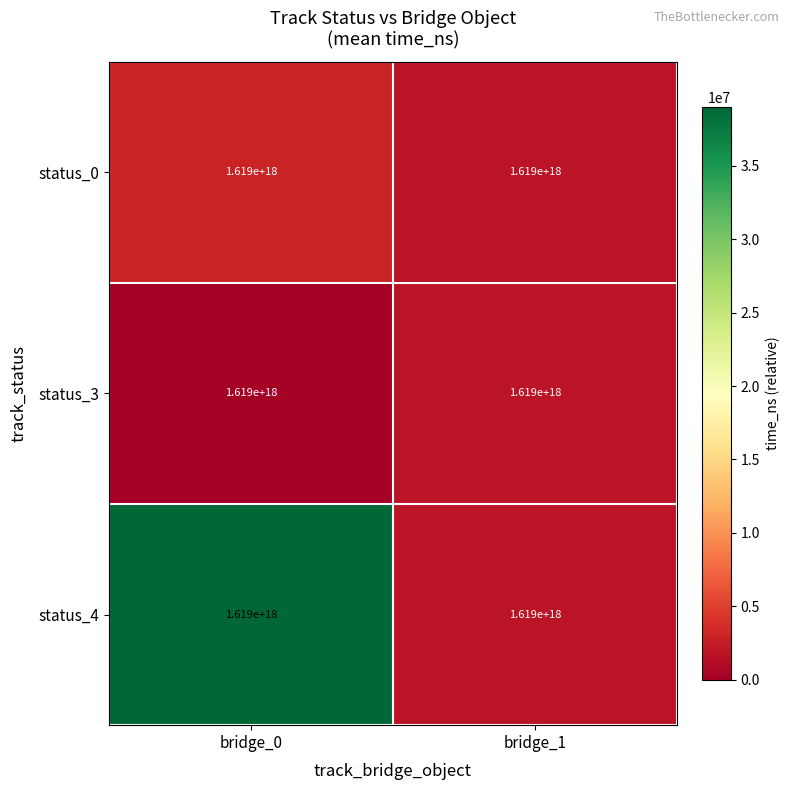

At which category is the sum across all series the highest?

bridge_0